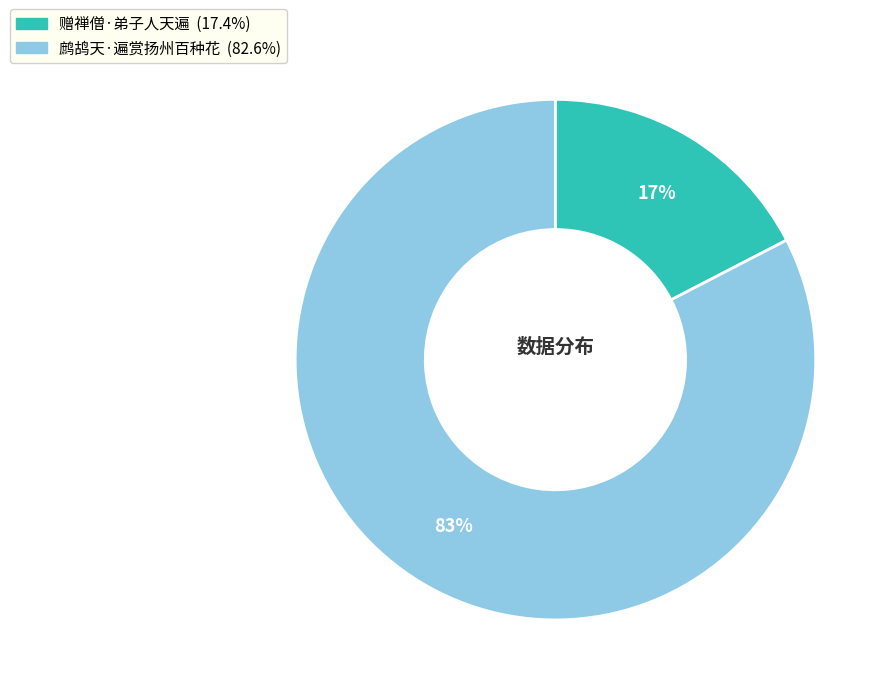

Which has a higher value, 赠禅僧·弟子人天遍 or 鹧鸪天·遍赏扬州百种花?

鹧鸪天·遍赏扬州百种花